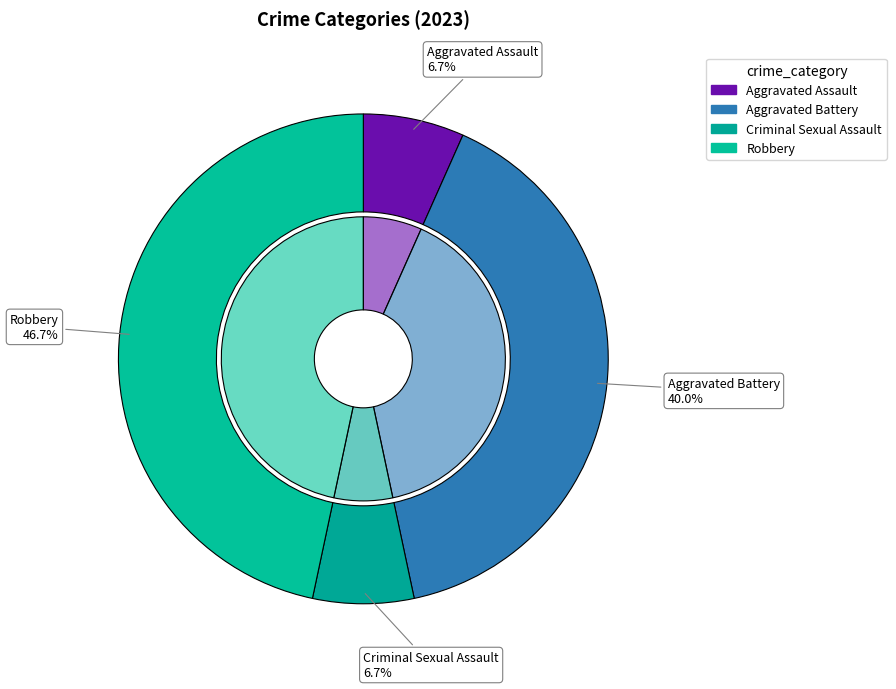

True or false: Robbery accounts for 34% of the total.

False